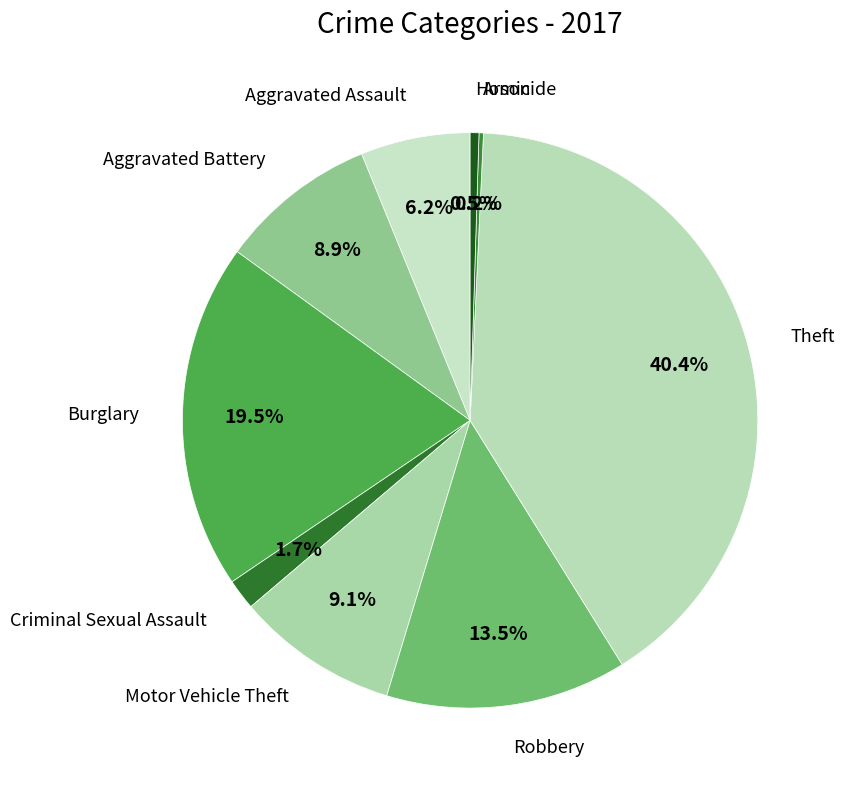

Approximately how many times larger is the value at Robbery compared to Criminal Sexual Assault?

7.9